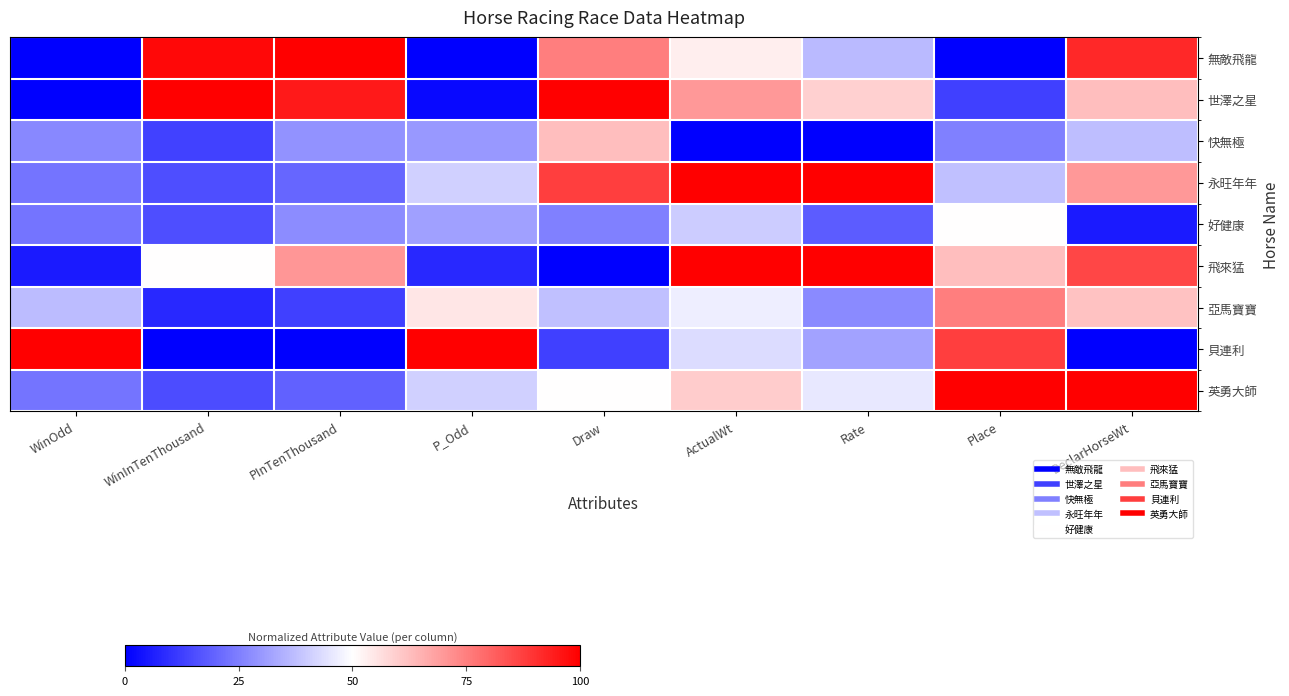

At which category is the sum across all series the highest?

DeclarHorseWt